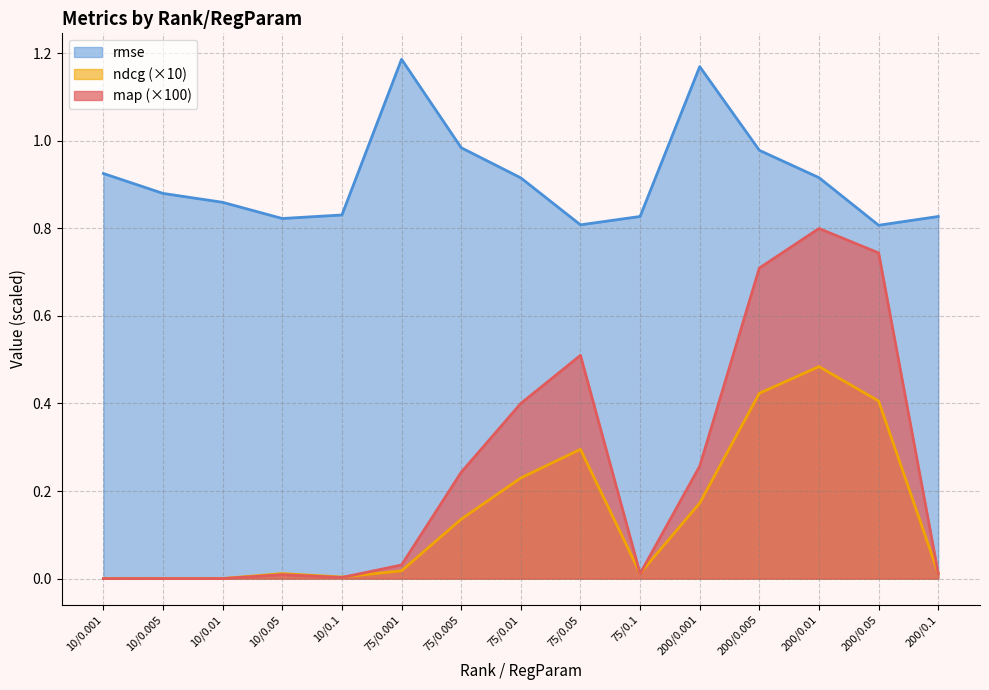

What is the difference between the second highest and minimum values in the map series?

0.7